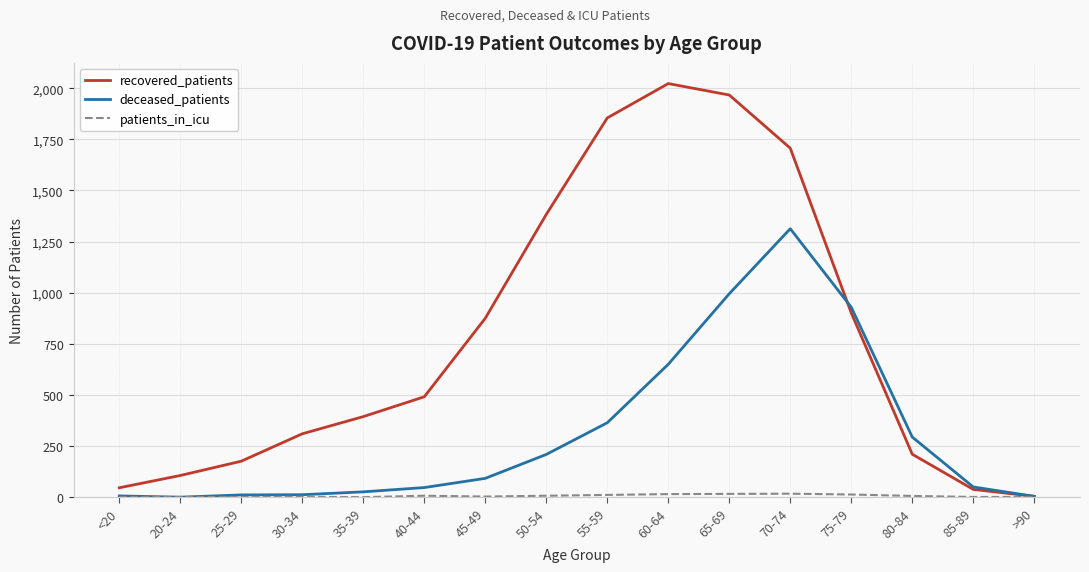

True or false: recovered_patients has a value of 210 at 80-84.

True